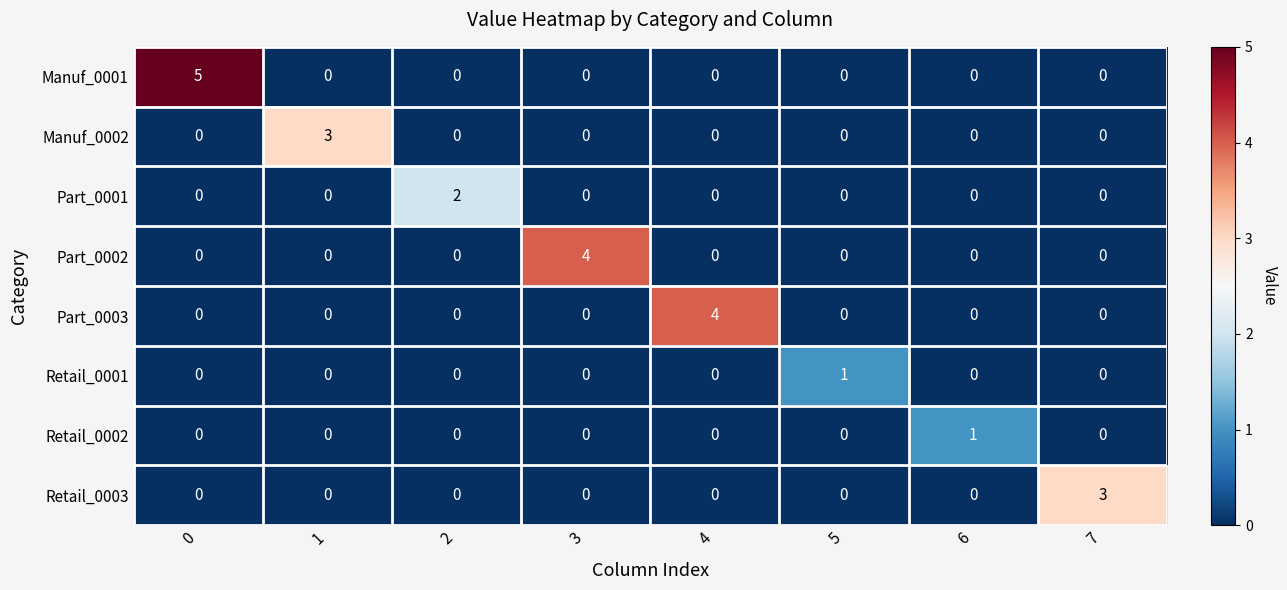

How many distinct data groups are displayed?

8